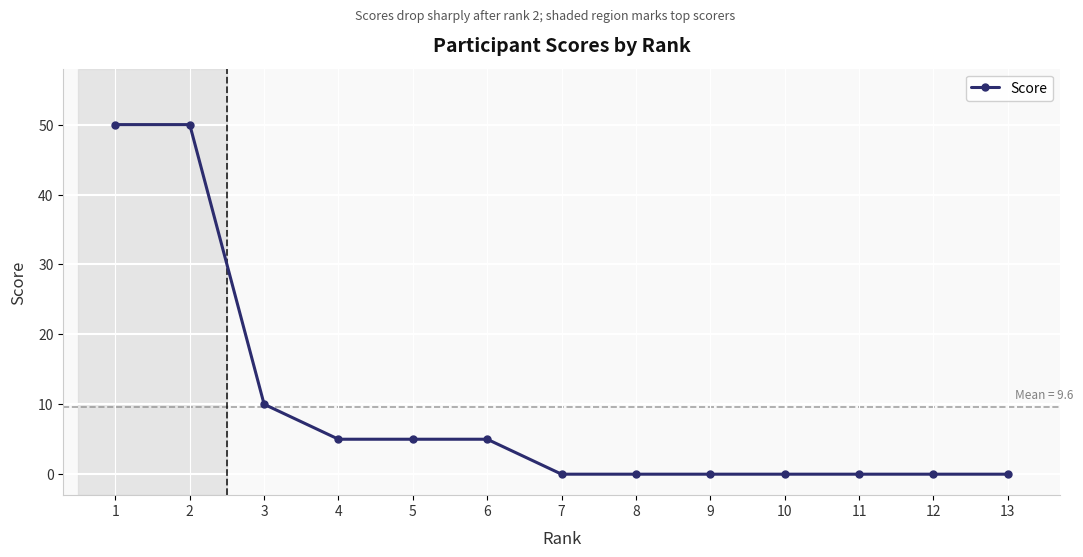

The value at 4 is 8. True or false?

False